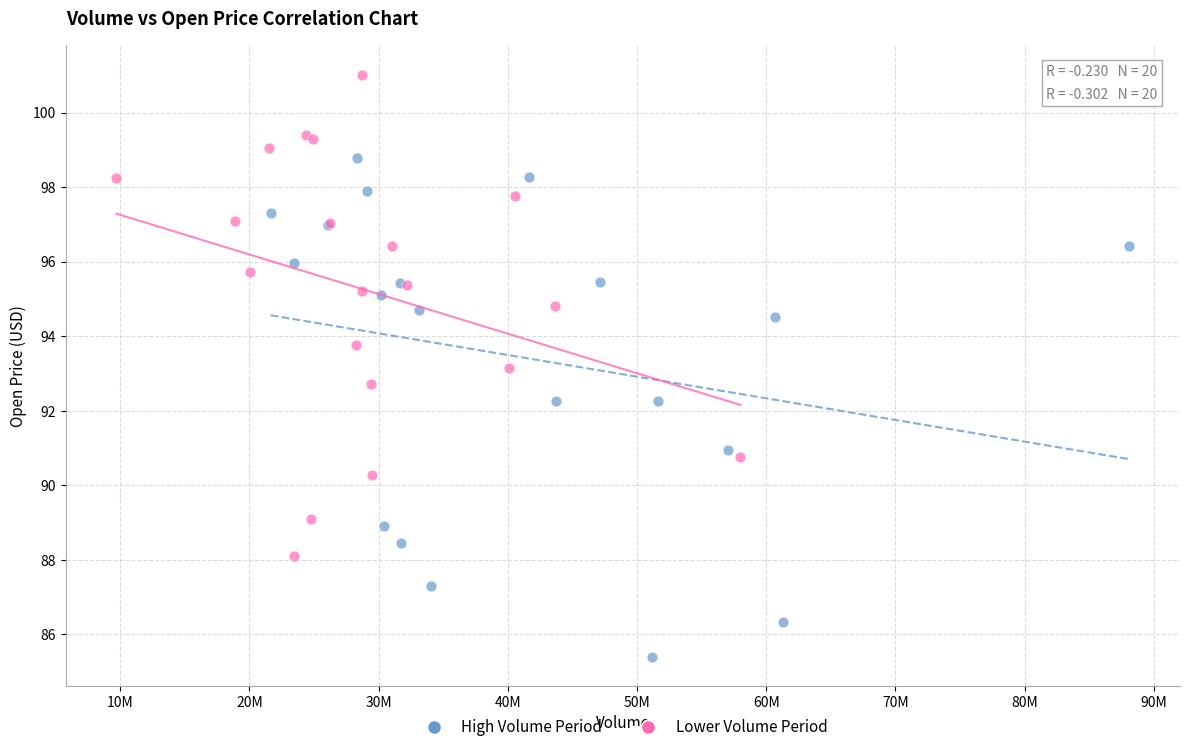

Which series contains the highest Y value?

Lower Volume Period